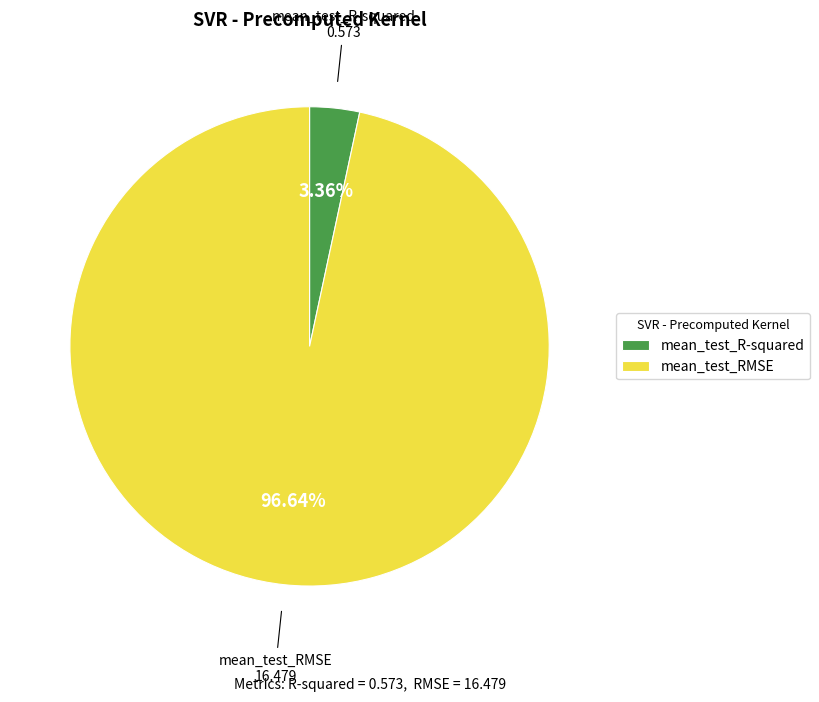

Is the sum of mean_test_R-squared and mean_test_RMSE greater than half?

Yes